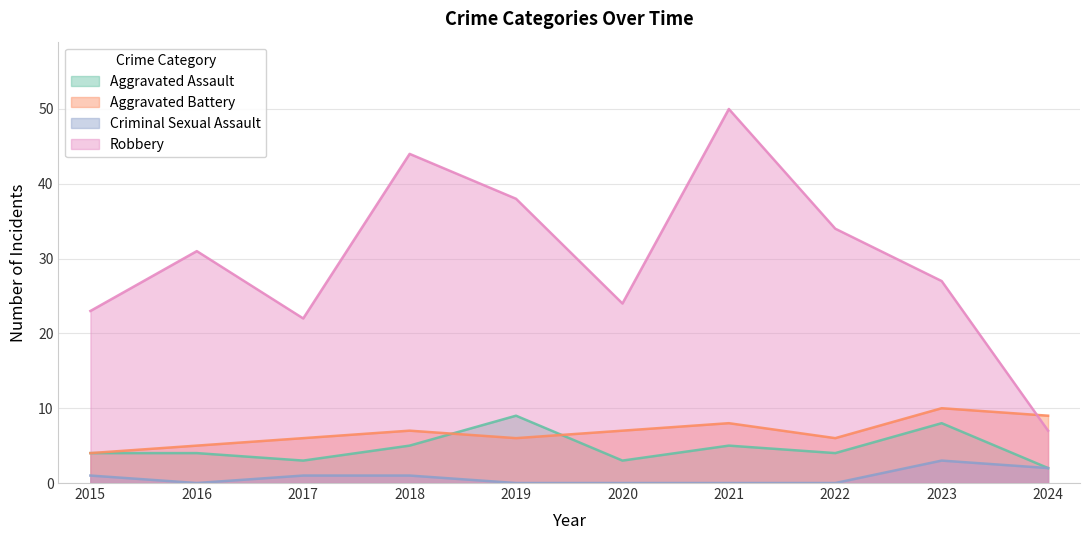

What is the approximate value of Robbery at 2024?

7